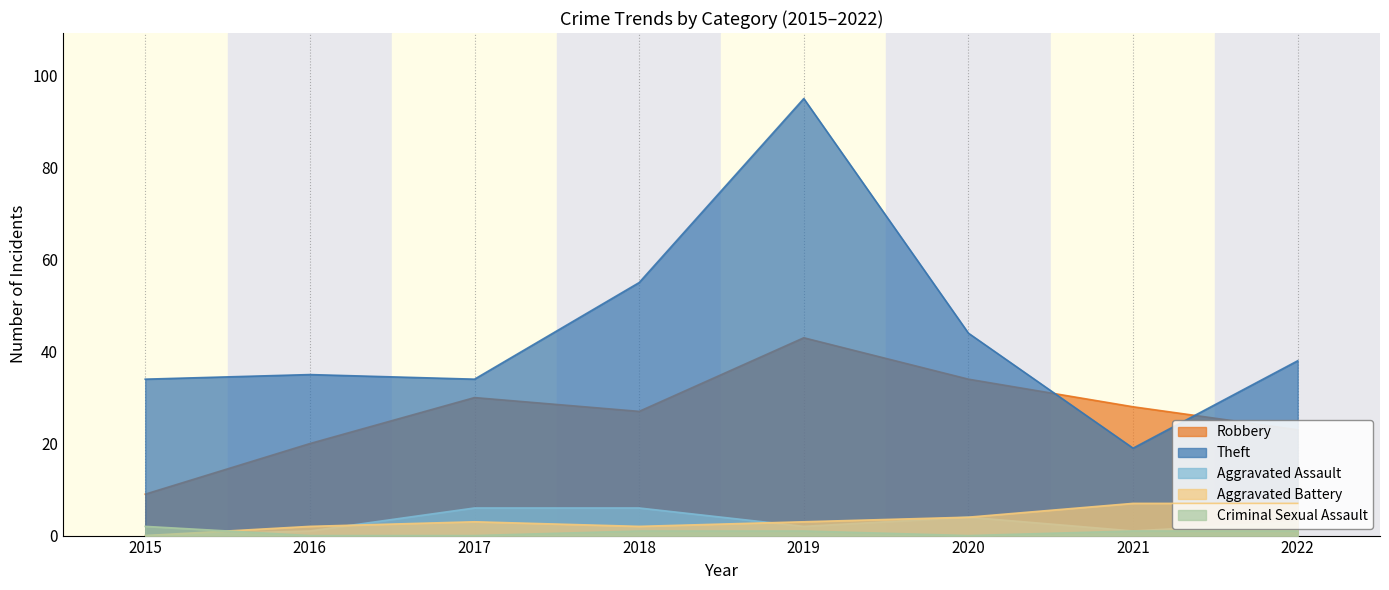

List the labels in order of Robbery value, largest first.

2019, 2020, 2017, 2021, 2018, 2022, 2016, 2015